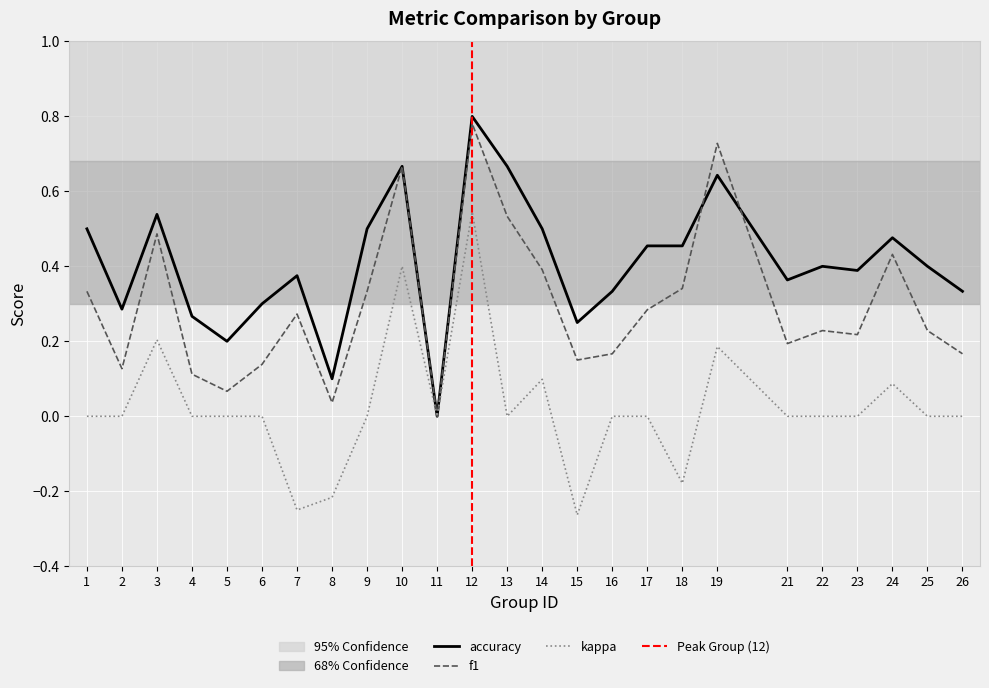

The kappa series shows 0.0 at 22. True or false?

True